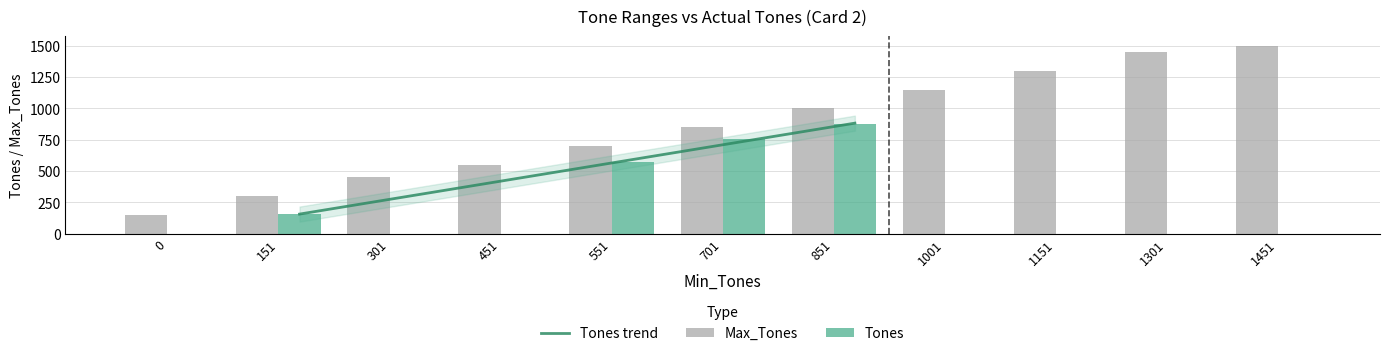

What is the difference between the maximum and second lowest values in the Max_Tones series?

1200